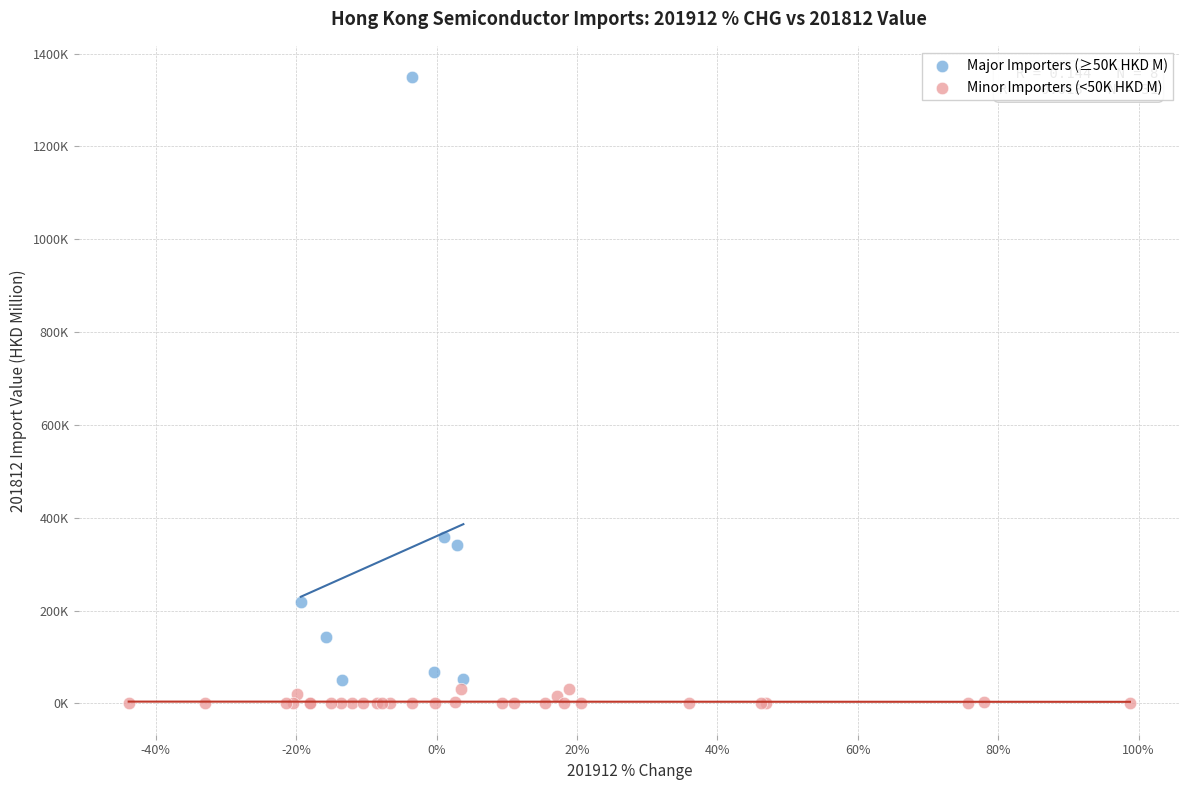

Which series has the largest Y range (max minus min)?

Major Importers (≥50K HKD M)